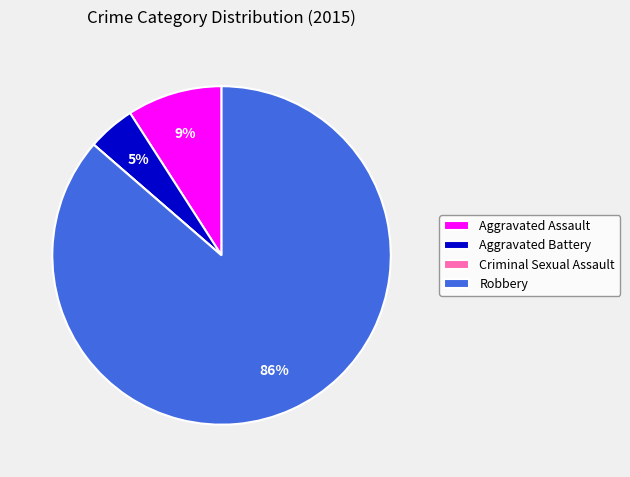

To the nearest percent, what is the difference between the Aggravated Assault and Robbery slice percentages?

77%